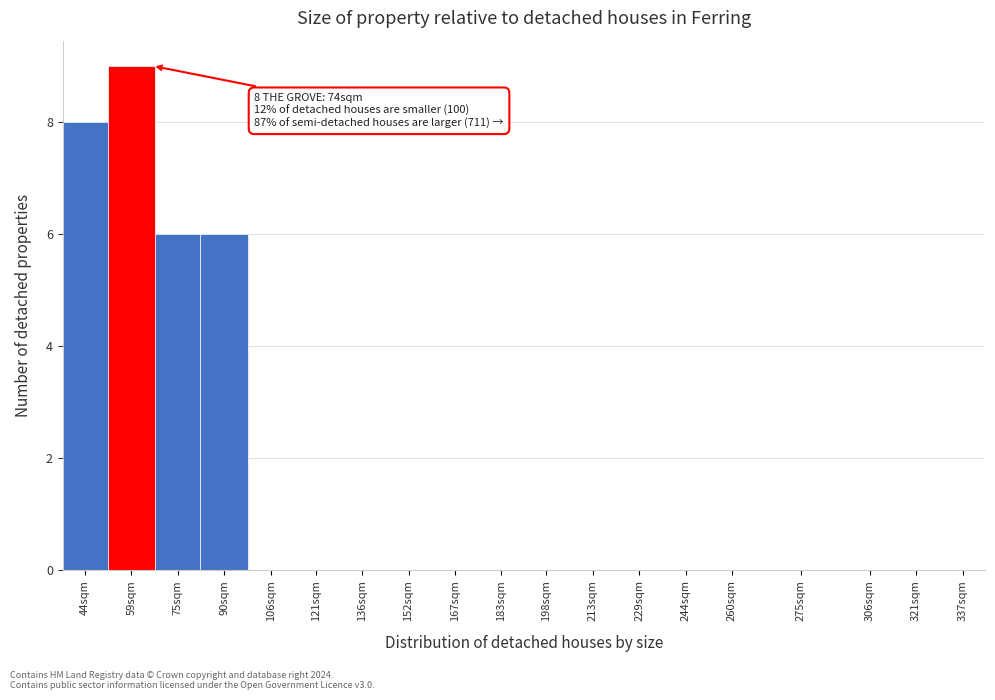

Reading left to right, what are all the values shown in this chart?

44sqm=8	59sqm=9	75sqm=6	90sqm=6	106sqm=0	121sqm=0	136sqm=0	152sqm=0	167sqm=0	183sqm=0	198sqm=0	213sqm=0	229sqm=0	244sqm=0	260sqm=0	275sqm=0	306sqm=0	321sqm=0	337sqm=0